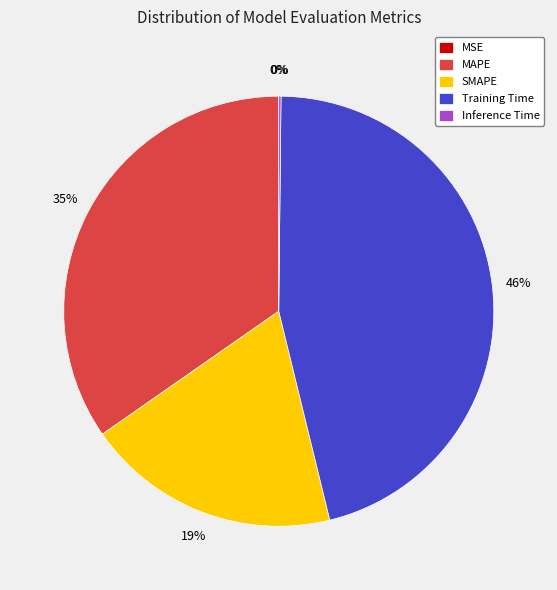

Does any single category account for the majority?

No